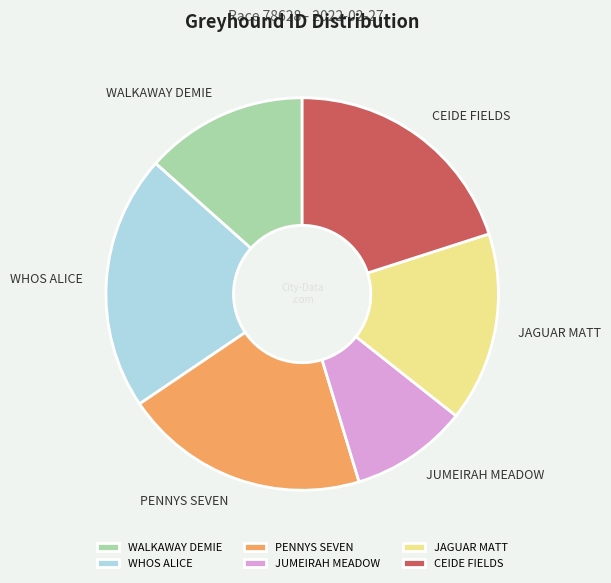

Combined, do WALKAWAY DEMIE and PENNYS SEVEN account for over 50%?

No